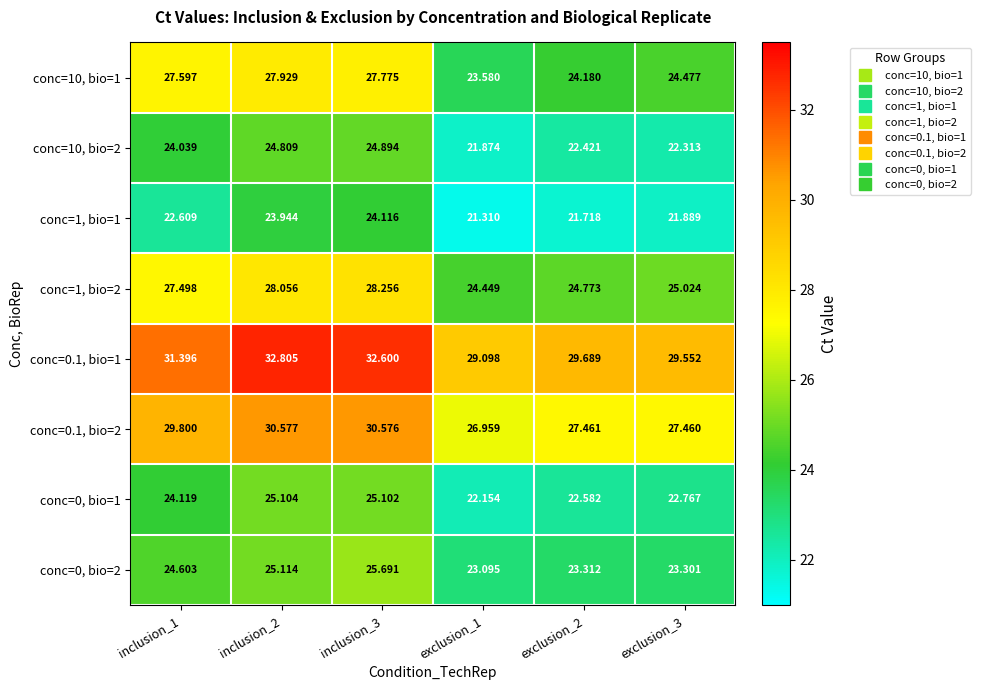

Is the value of conc=0, bio=2 at exclusion_3 greater than the value of conc=1, bio=1 at exclusion_1?

Yes